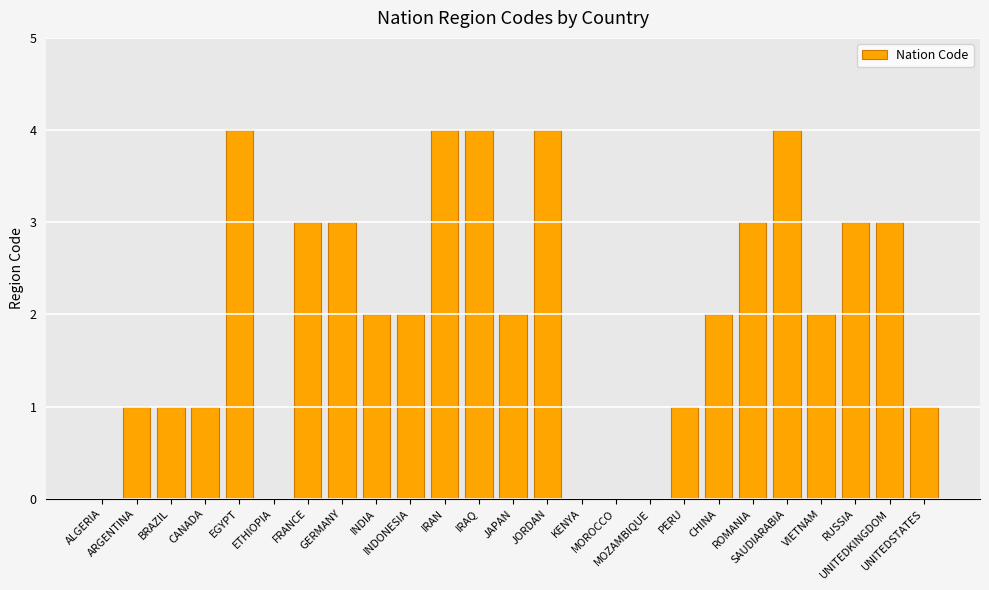

Reading left to right, extract all data points from this chart.

ALGERIA=0	ARGENTINA=1	BRAZIL=1	CANADA=1	EGYPT=4	ETHIOPIA=0	FRANCE=3	GERMANY=3	INDIA=2	INDONESIA=2	IRAN=4	IRAQ=4	JAPAN=2	JORDAN=4	KENYA=0	MOROCCO=0	MOZAMBIQUE=0	PERU=1	CHINA=2	ROMANIA=3	SAUDIARABIA=4	VIETNAM=2	RUSSIA=3	UNITEDKINGDOM=3	UNITEDSTATES=1